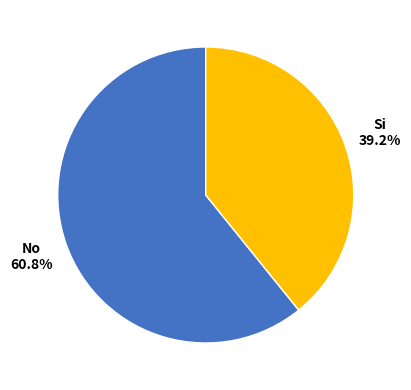

Count the number of slices in the pie.

2